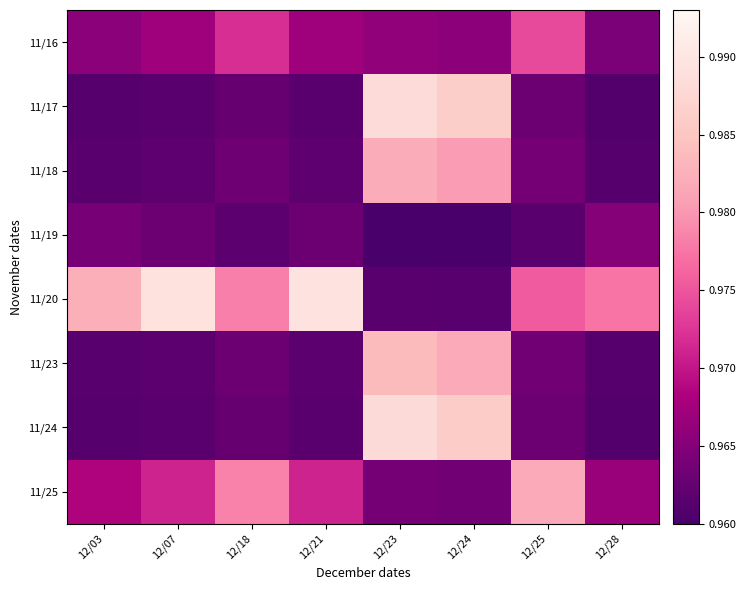

Which series has the widest spread of values?

11/20